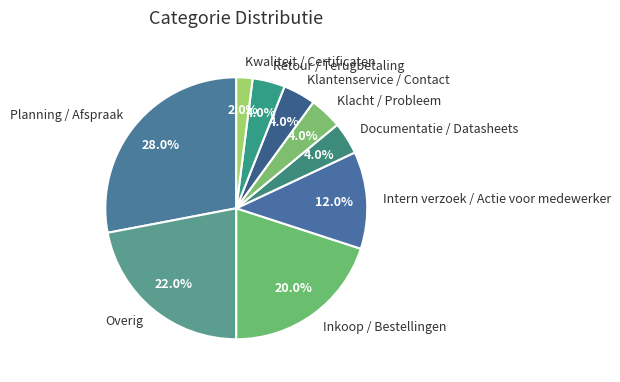

Which category has the smallest portion of the pie?

Kwaliteit / Certificaten